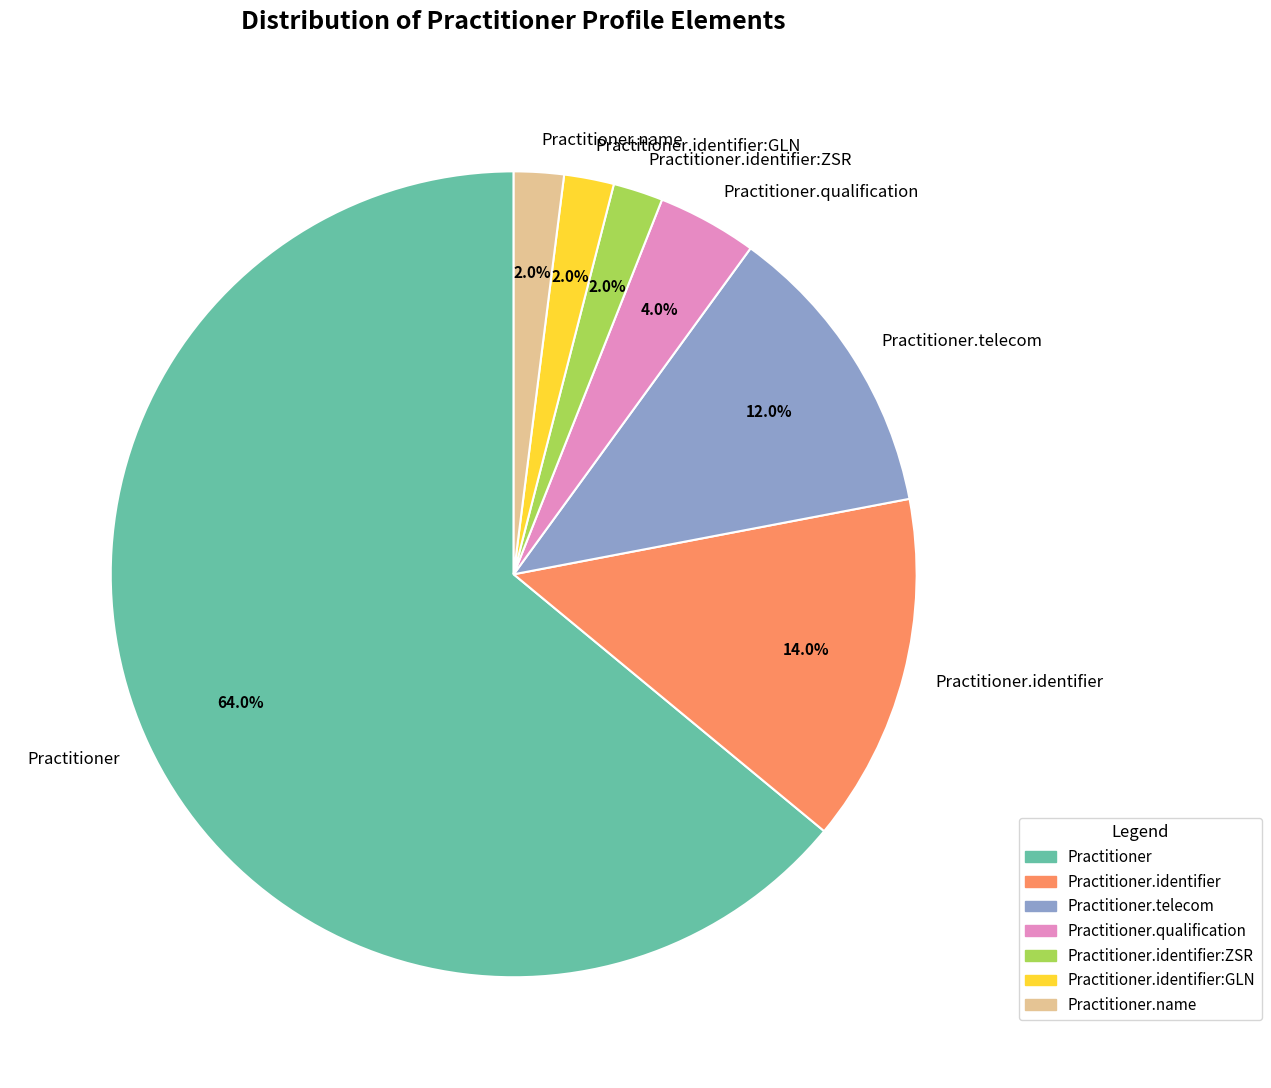

Which has a higher value, Practitioner.identifier:GLN or Practitioner.qualification?

Practitioner.qualification